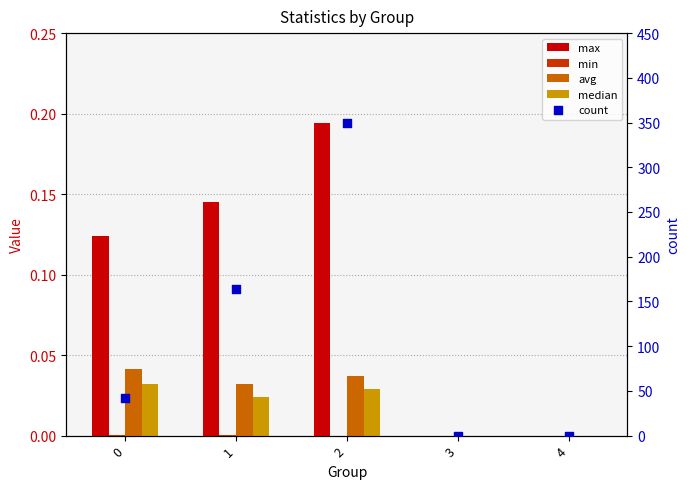

Which series has the largest total across all categories?

count